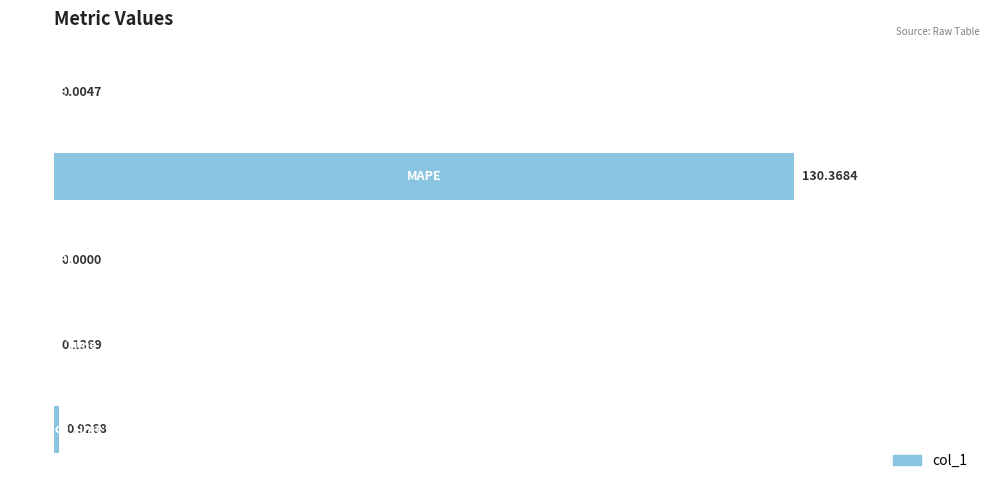

What is the sum of all values?

131.4